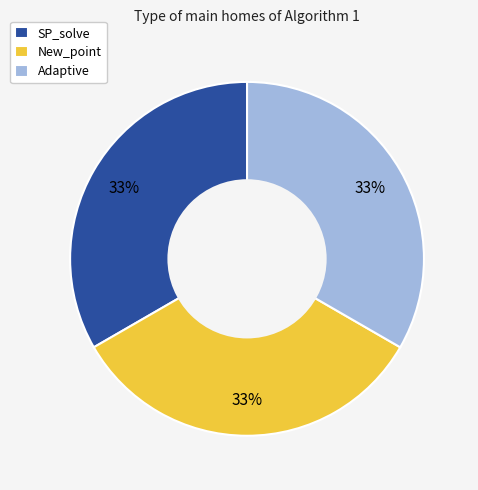

To the nearest percent, what is the average slice percentage?

33%